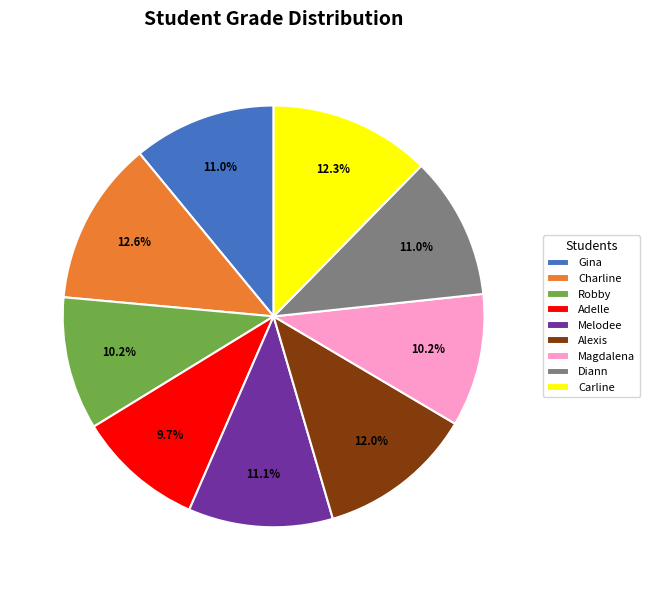

What is the smallest slice in the pie chart?

Adelle